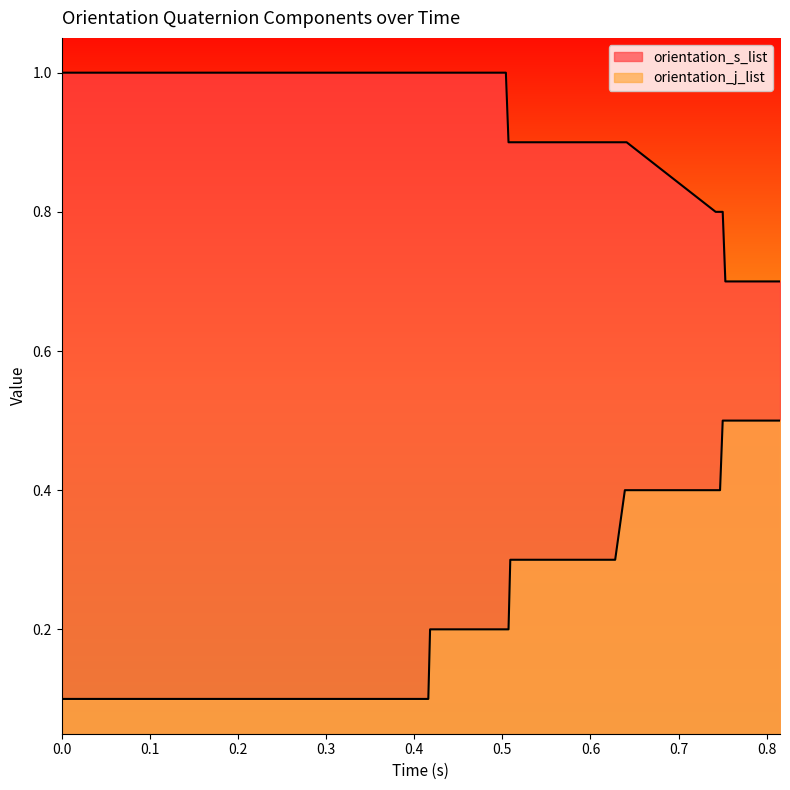

The value of orientation_j_list at 0.186 is 0.1. True or false?

False